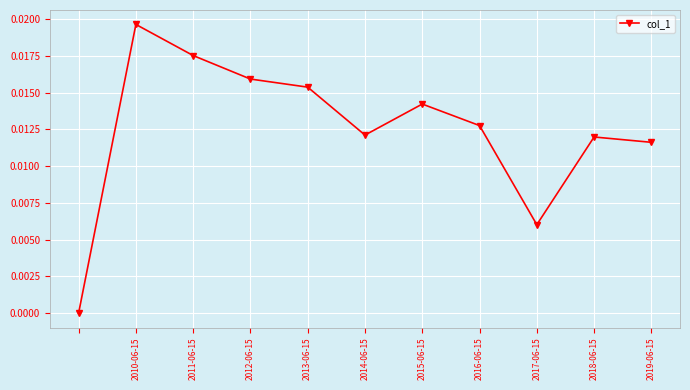

Does the chart have visible grid lines?

Yes